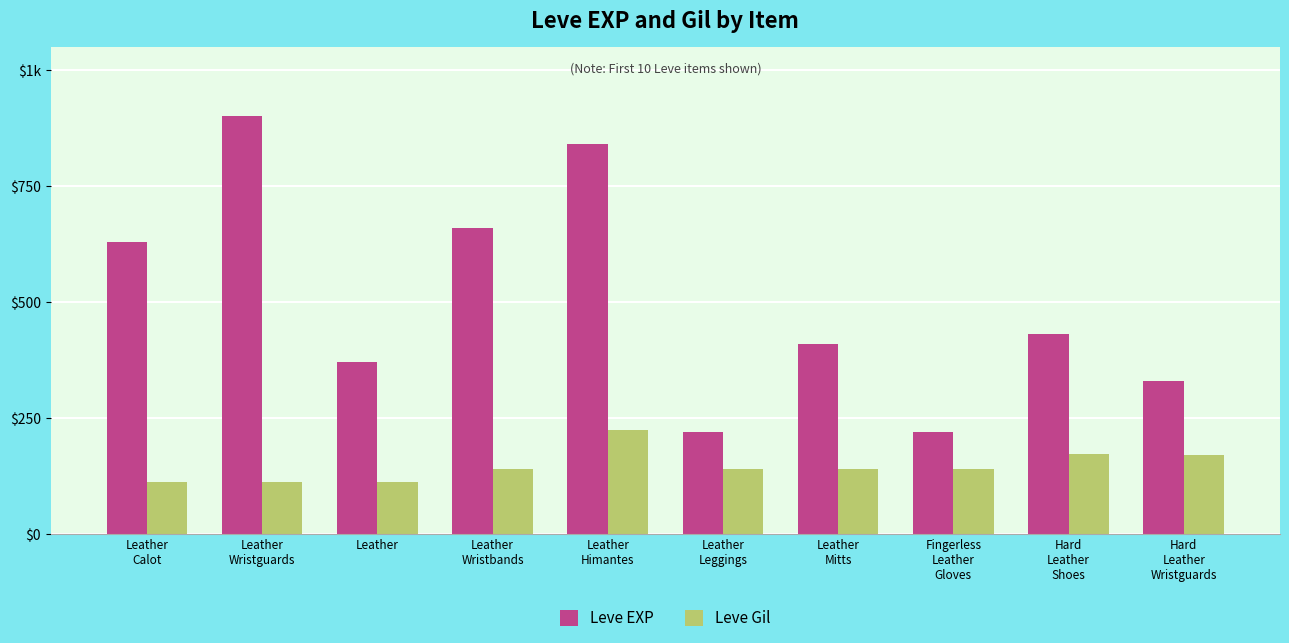

Which has a higher value, Fingerless
Leather
Gloves or Leather
Mitts?

Leather
Mitts